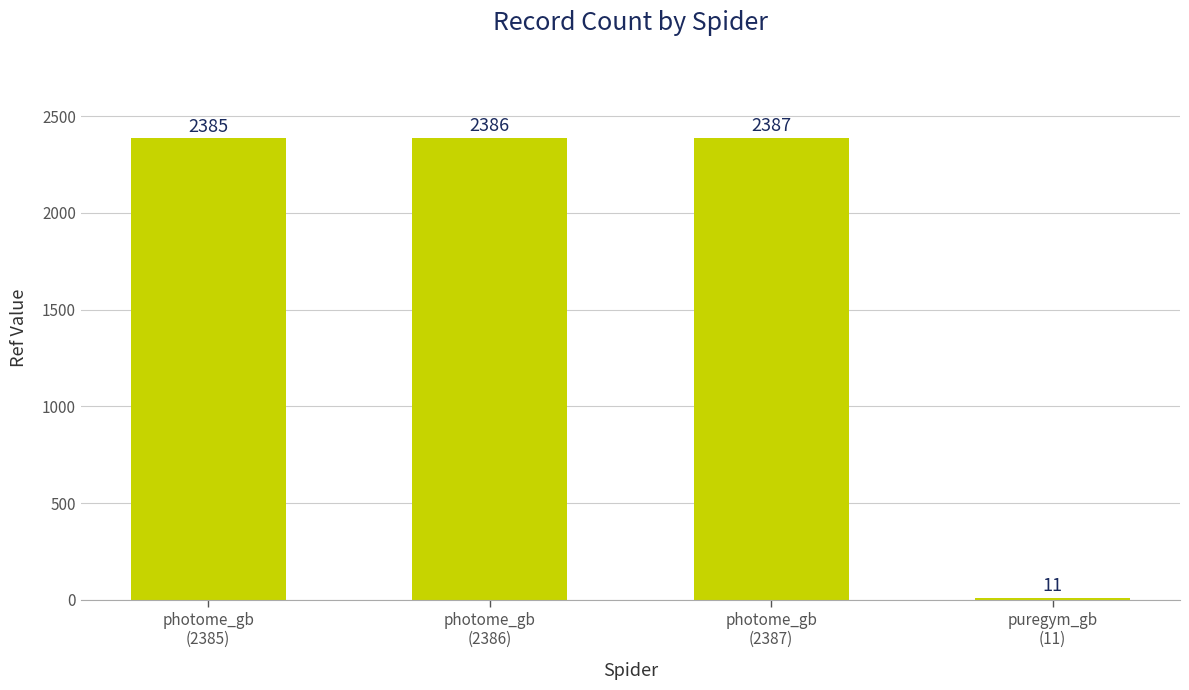

What is the minimum value shown in the chart?

11